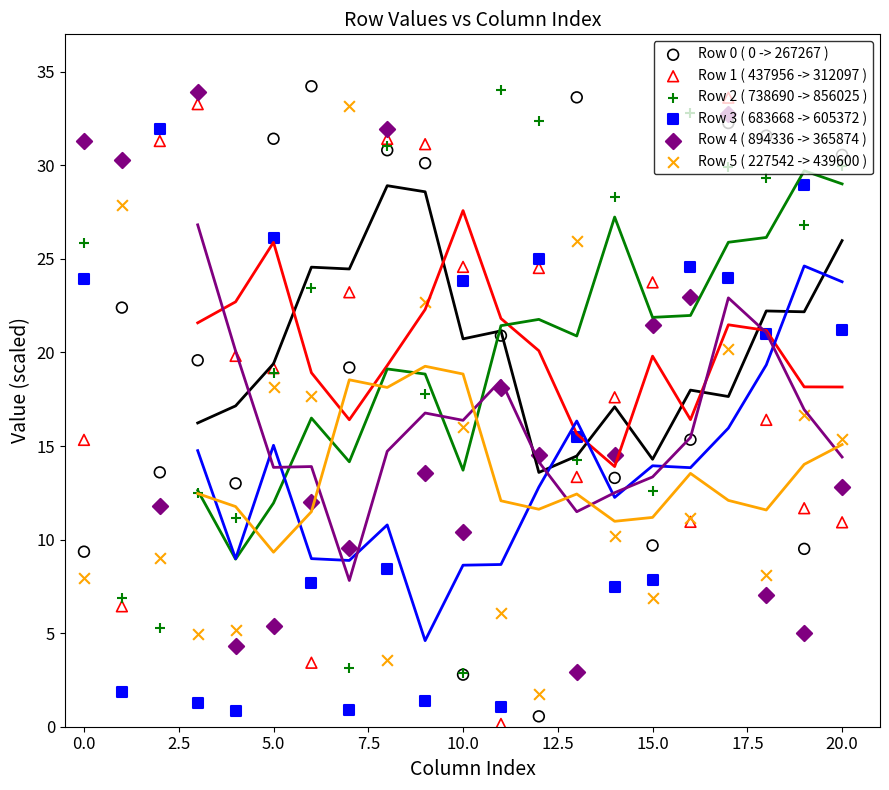

At how many categories does at least one series exceed 29?

16